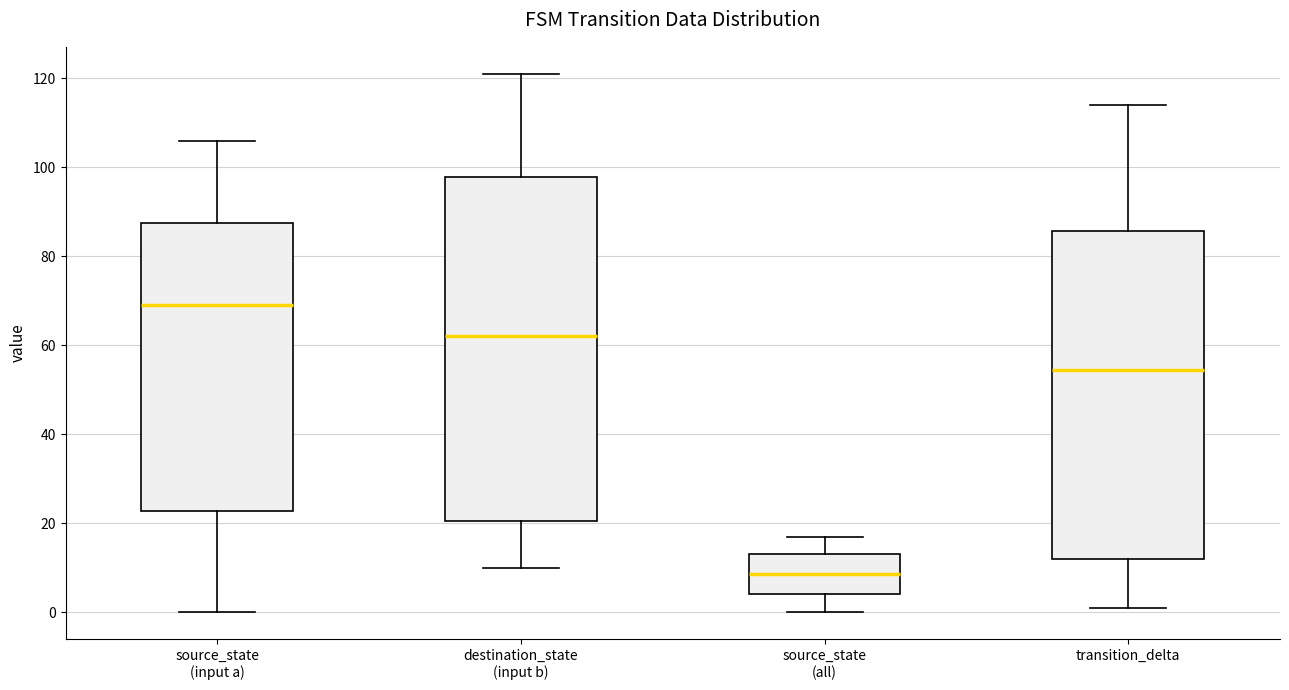

Which box has the lowest median line?

source_state (all)